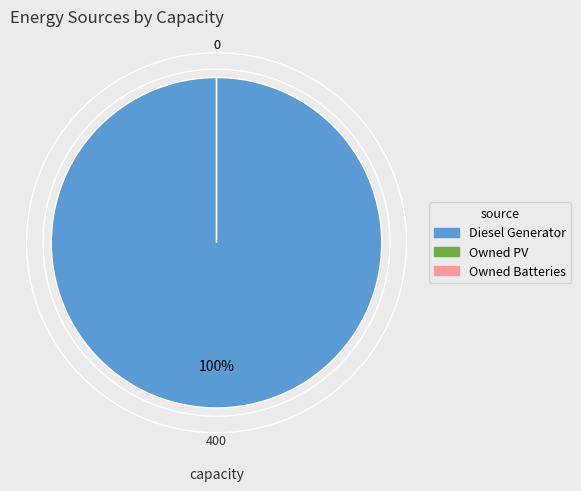

How many segments does this pie chart have?

3